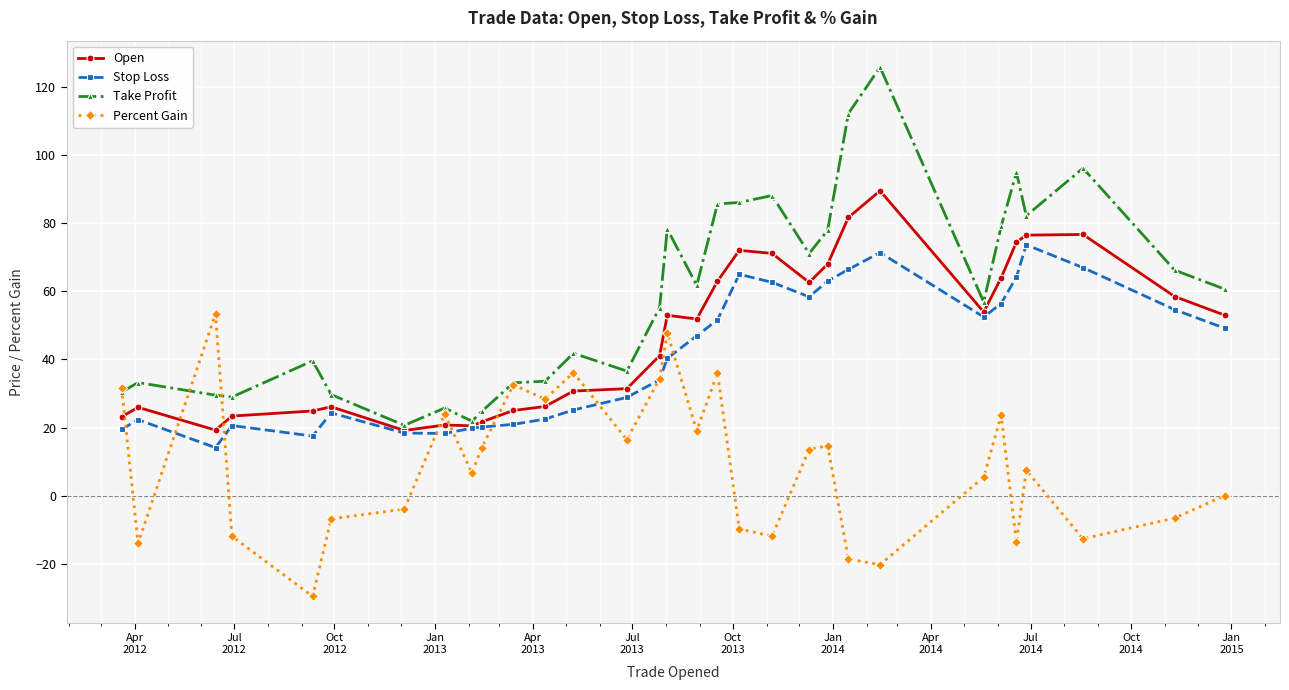

How many values in the Stop Loss series are below 40?

15